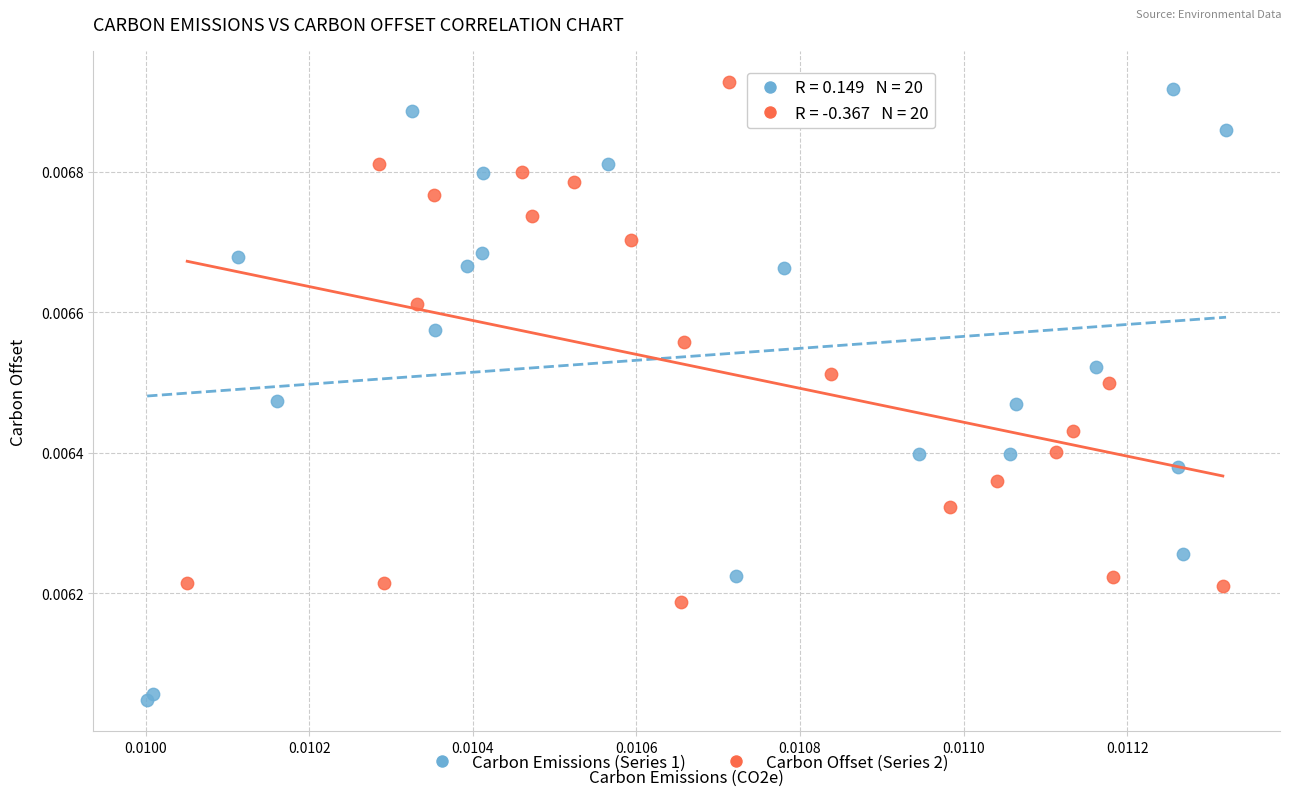

What are all the series names shown in the legend?

Carbon Emissions (Series 1), Carbon Offset (Series 2)